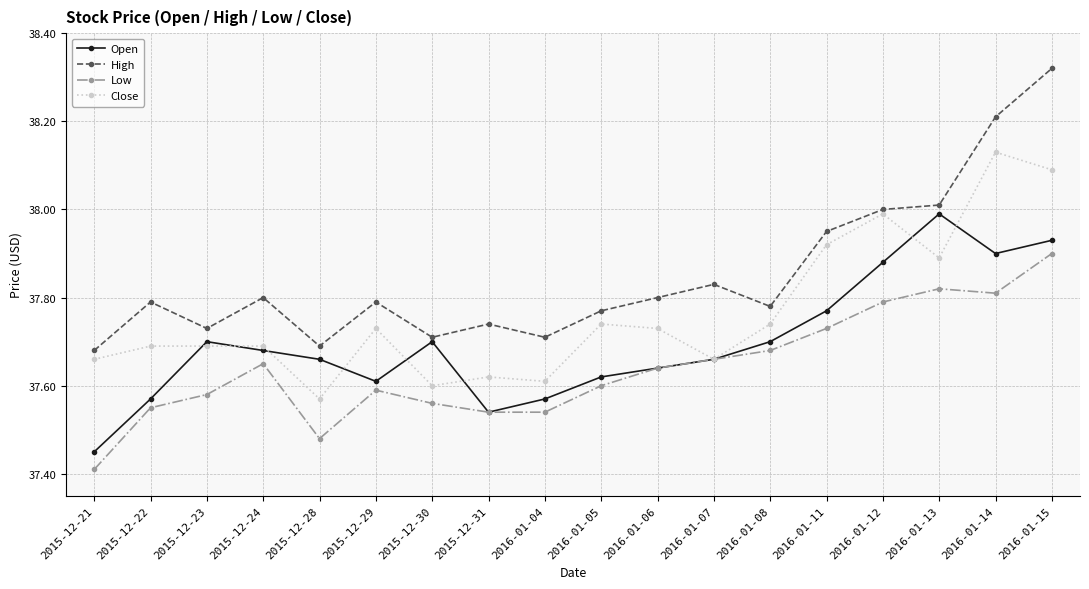

Which series has the largest total across all categories?

High